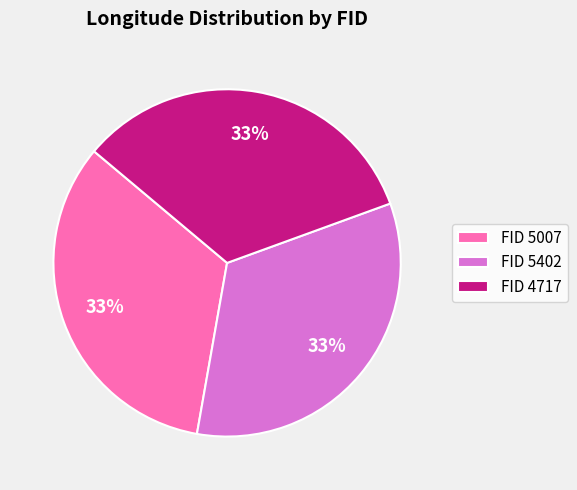

Is there a majority slice in this chart?

No